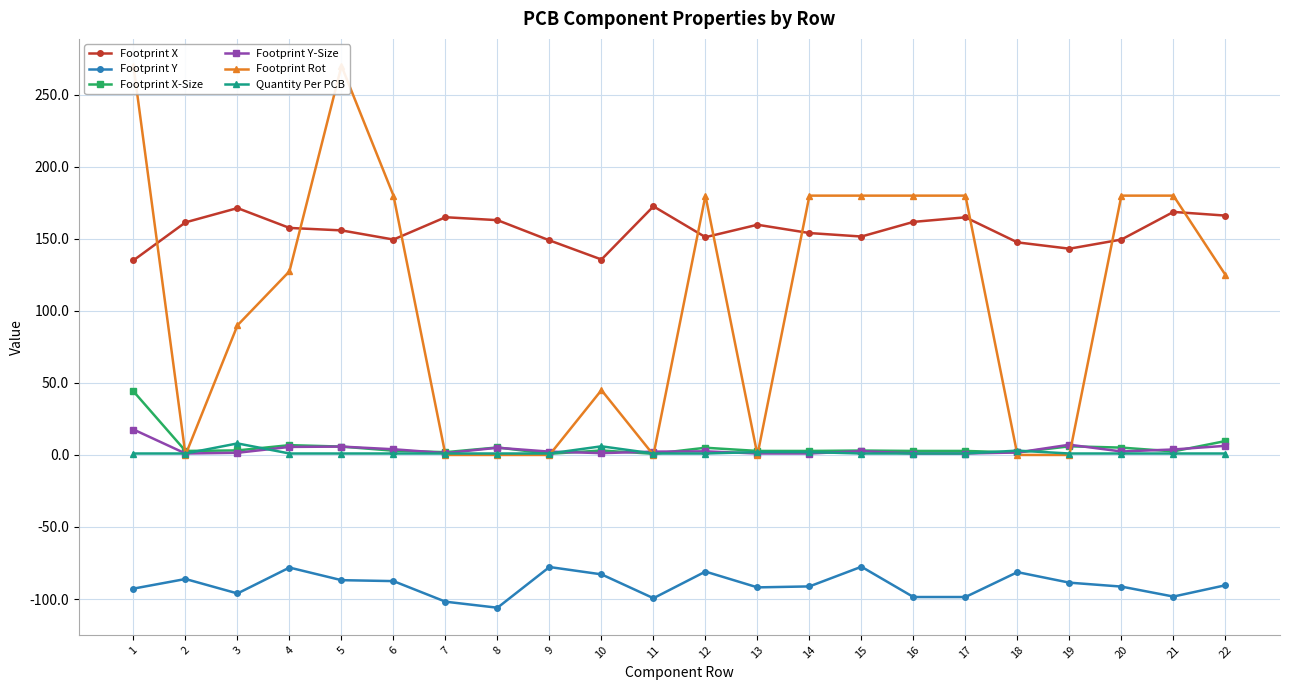

Rank the series at 11 from highest to lowest value.

Footprint X, Footprint Y-Size, Quantity Per PCB, Footprint X-Size, Footprint Rot, Footprint Y